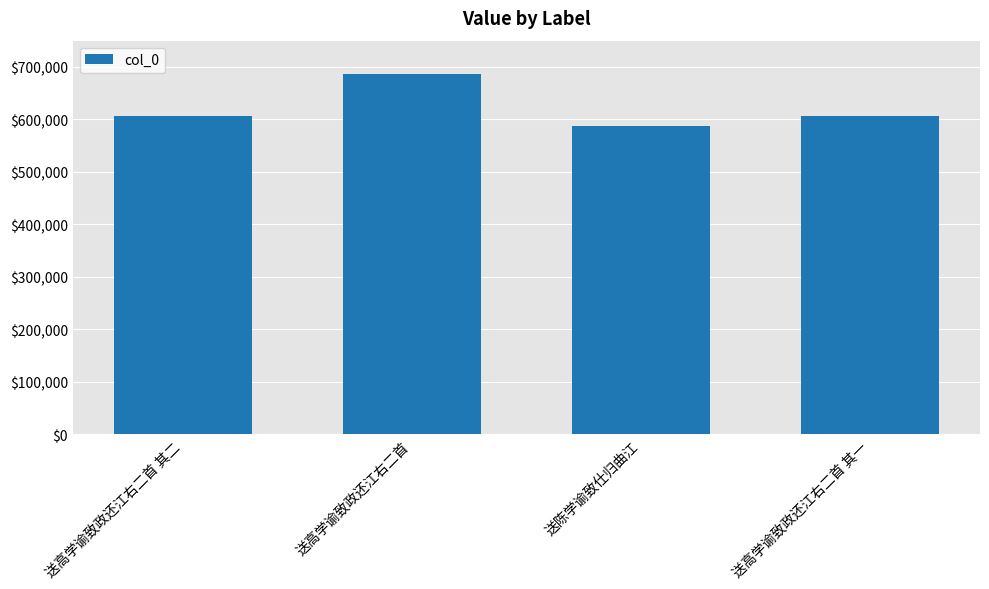

What is the label of the 3rd bar from the right?

送高学谕致政还江右二首